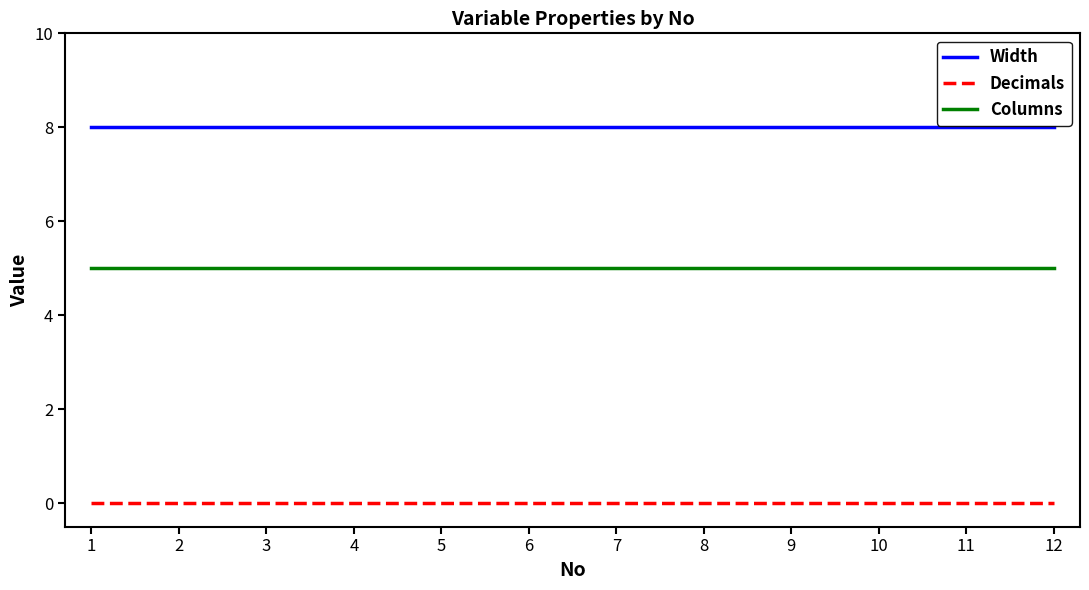

What is the approximate value of Width at 10?

8